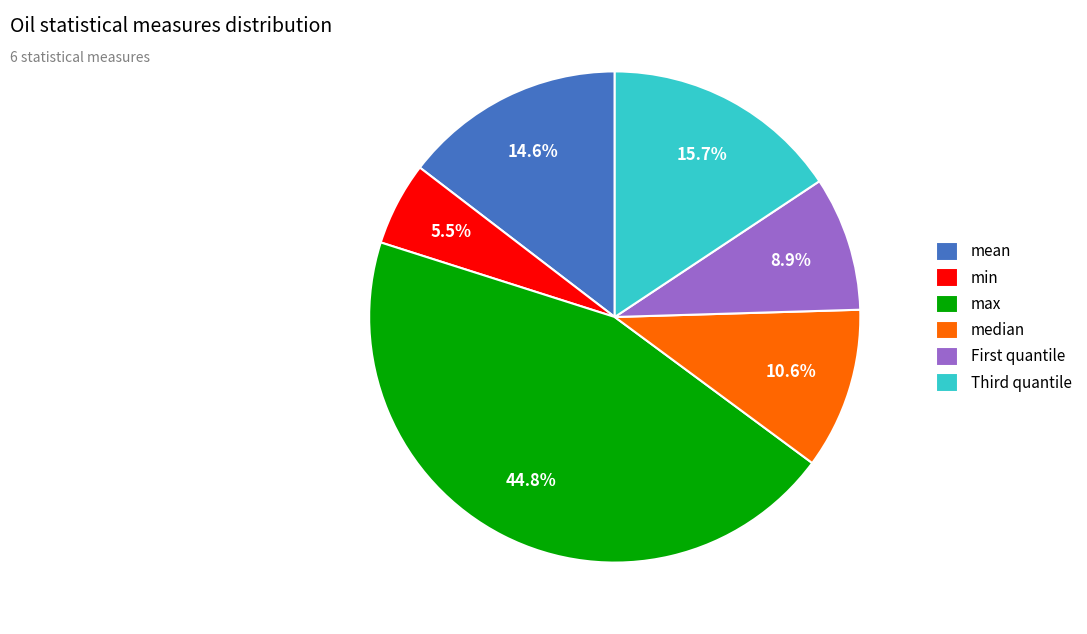

Does any single category account for the majority?

No